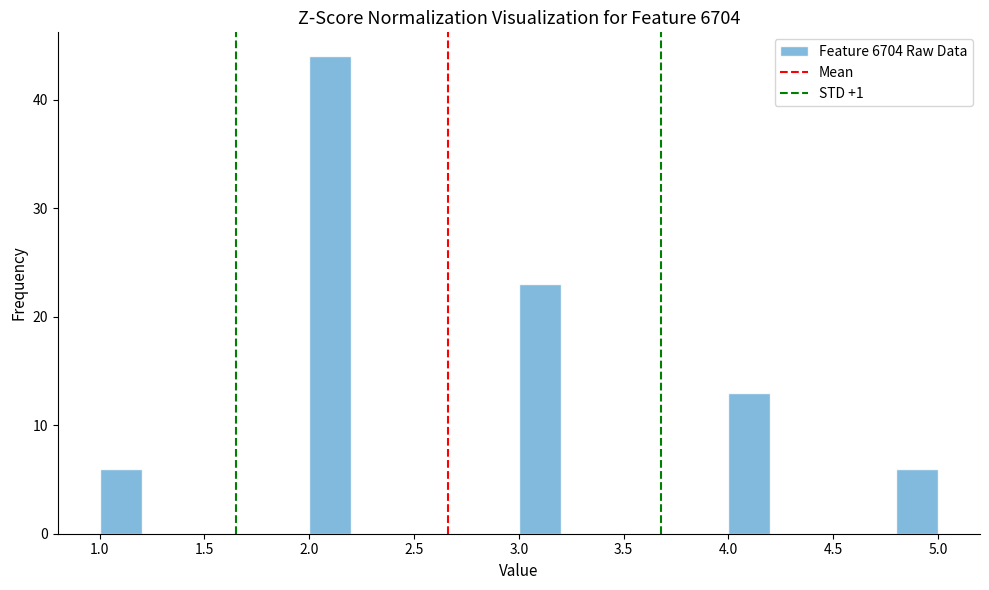

Which range on the x-axis has the tallest bar?

2.0 to 2.2